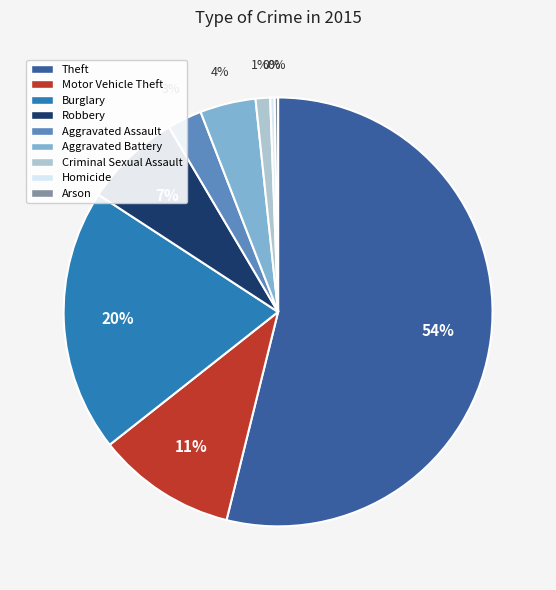

What percentage is the Robbery slice, to the nearest percent?

7%